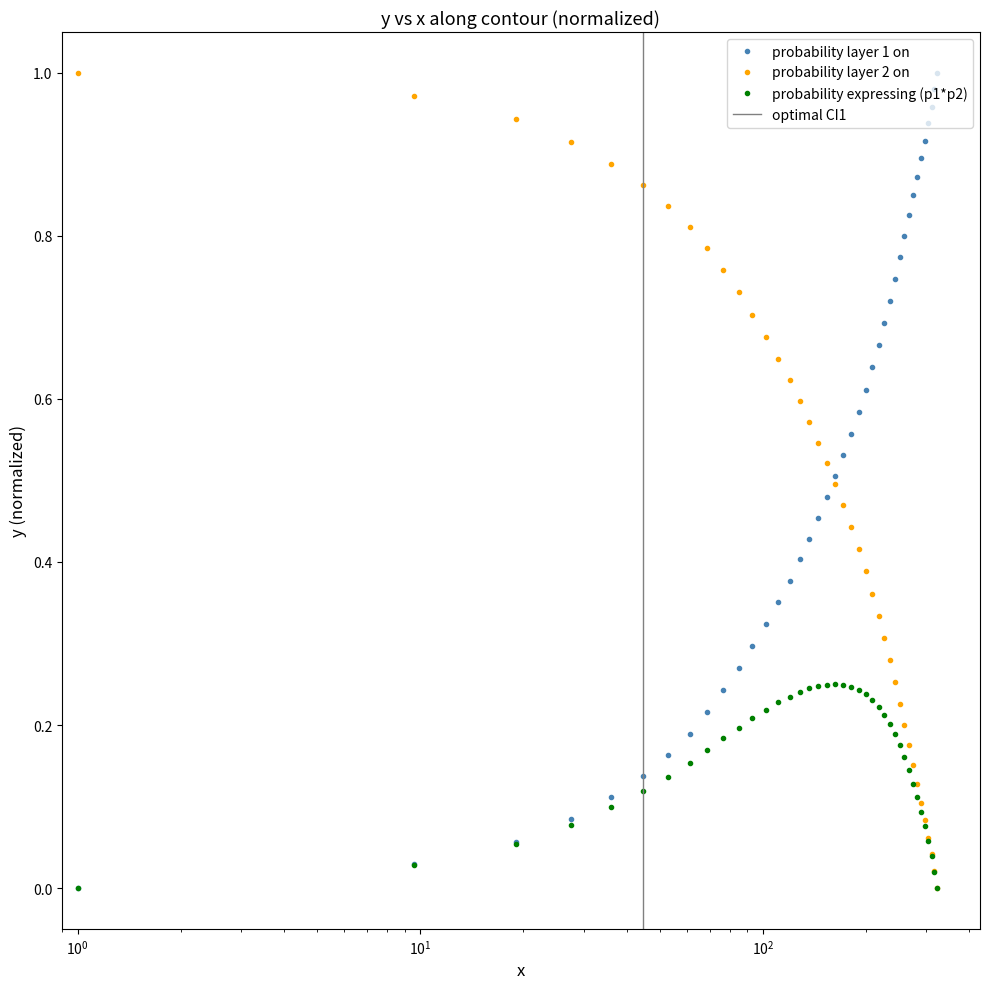

How many positive values are there?

39